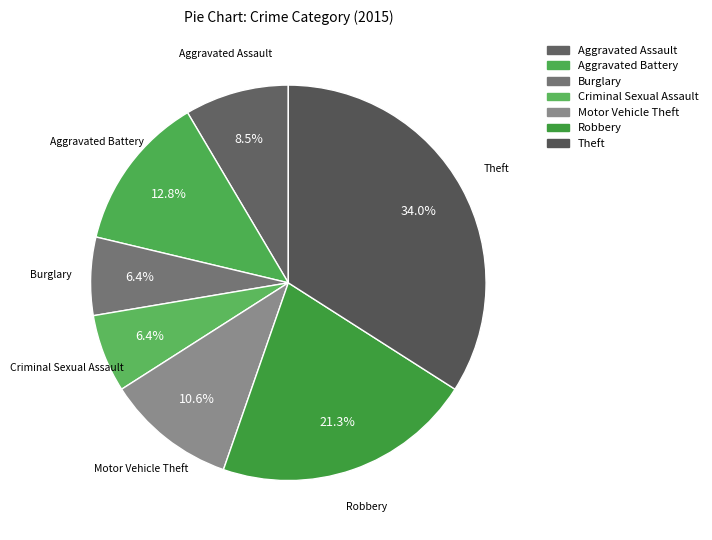

Which has a higher value, Criminal Sexual Assault or Motor Vehicle Theft?

Motor Vehicle Theft